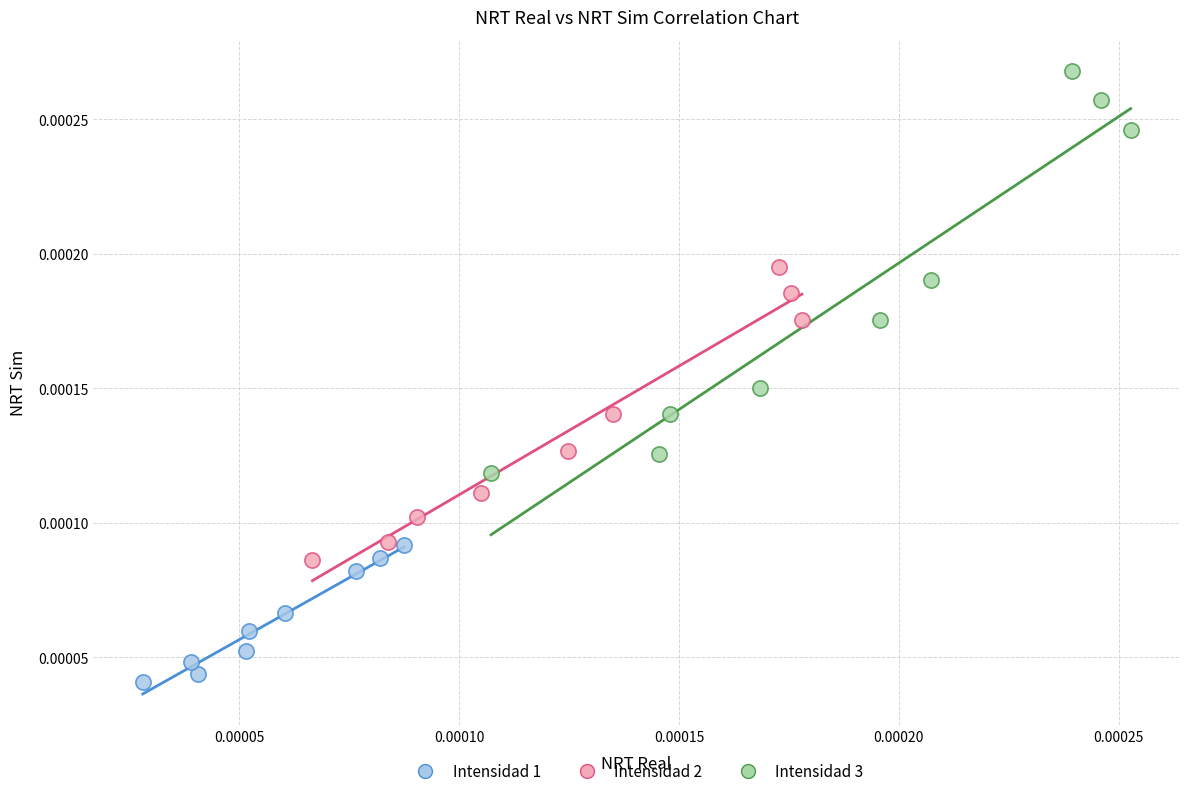

What are all the series names shown in the legend?

Intensidad 1, Intensidad 2, Intensidad 3